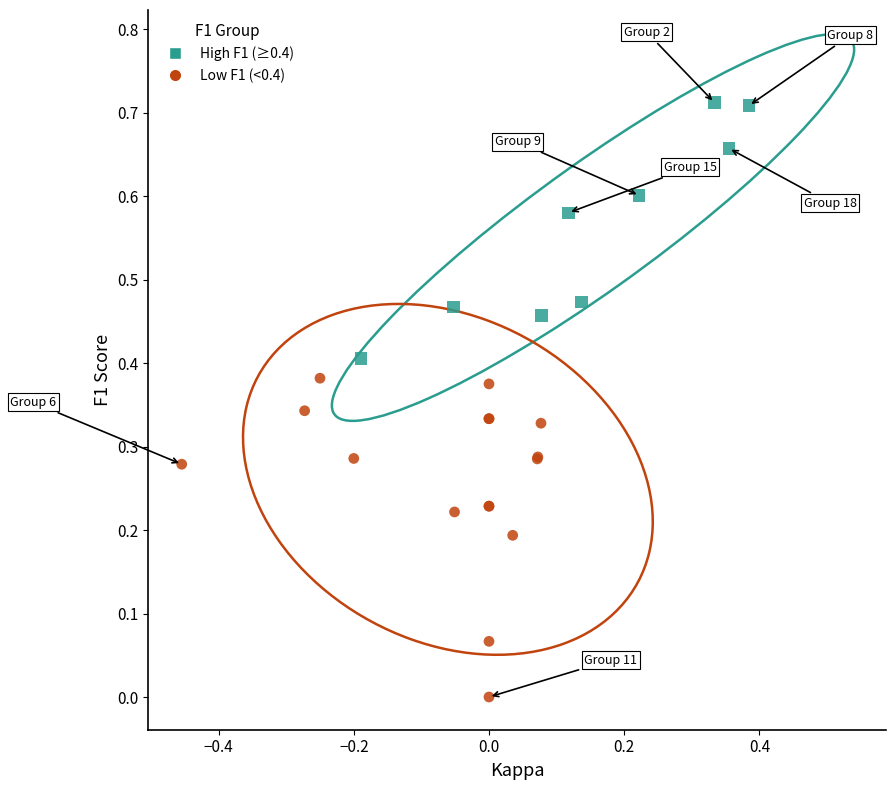

Which series has the largest Y range (max minus min)?

Low F1 (<0.4)